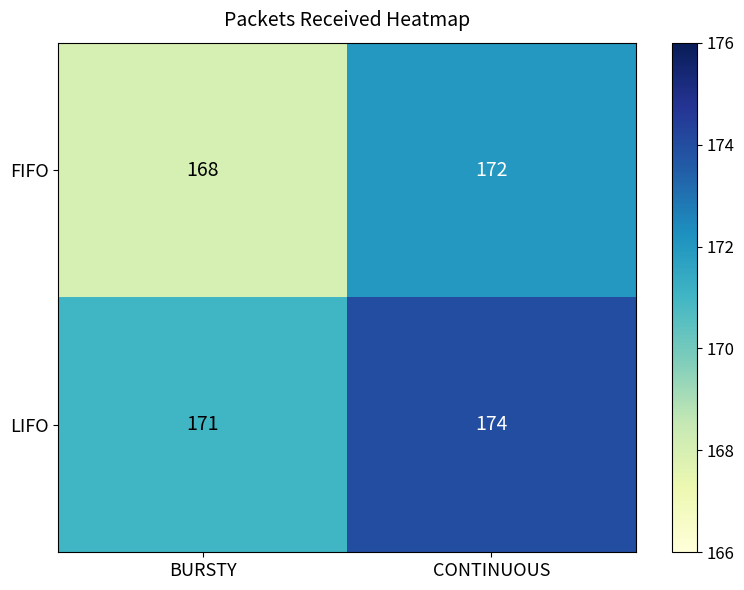

Which series has the widest spread of values?

FIFO